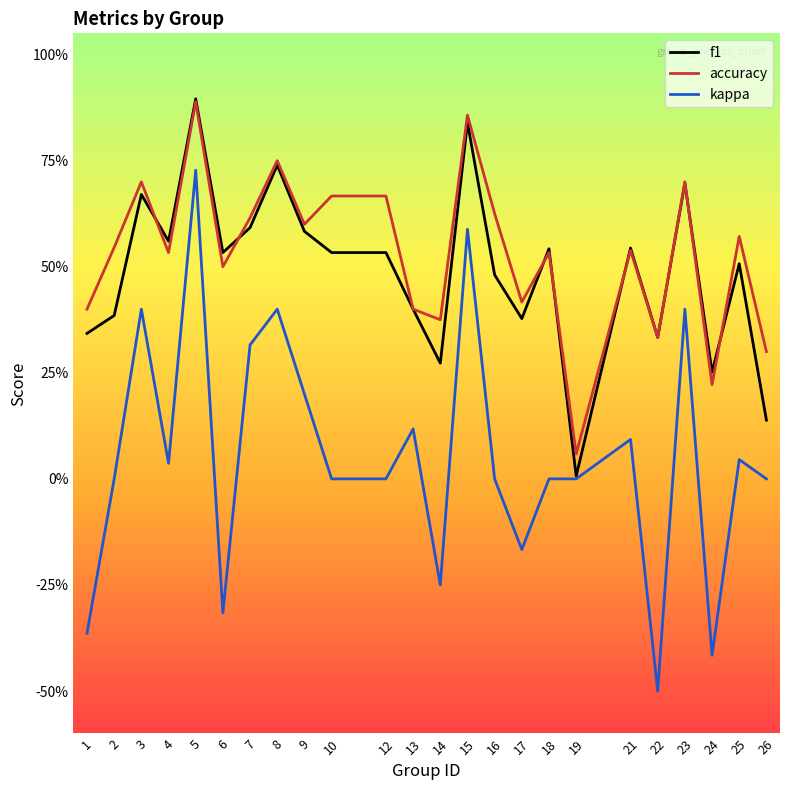

Which series has the widest spread of values?

kappa